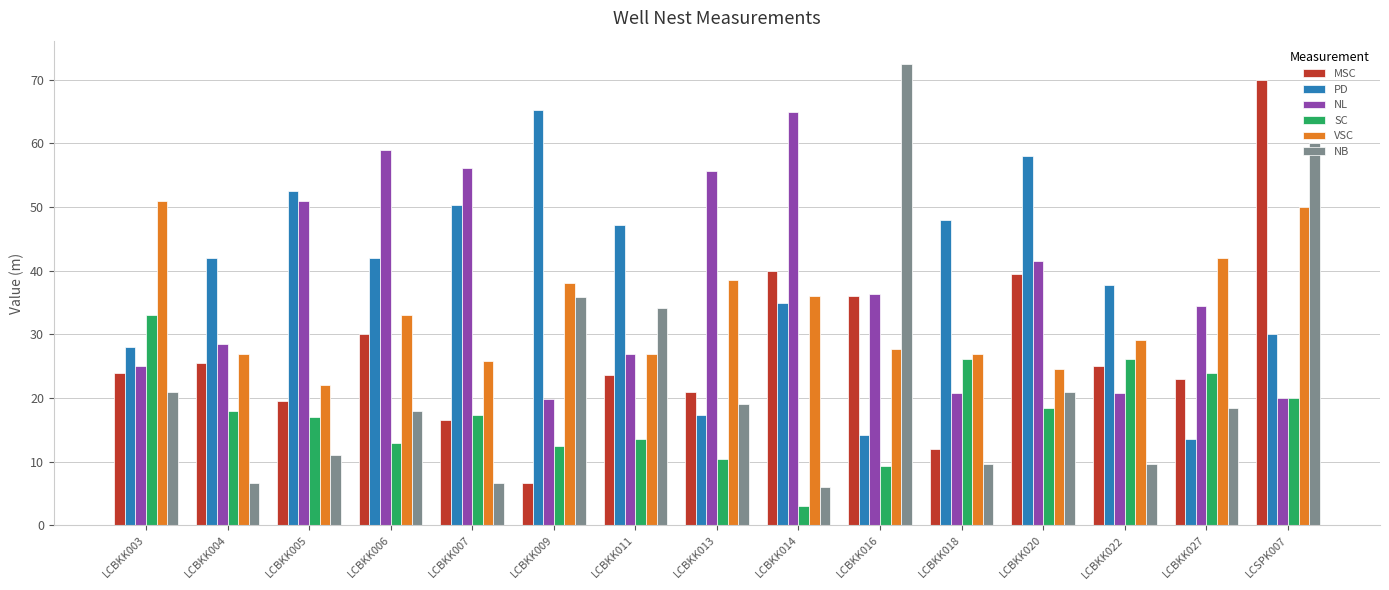

What is the minimum value for NB?

6.0